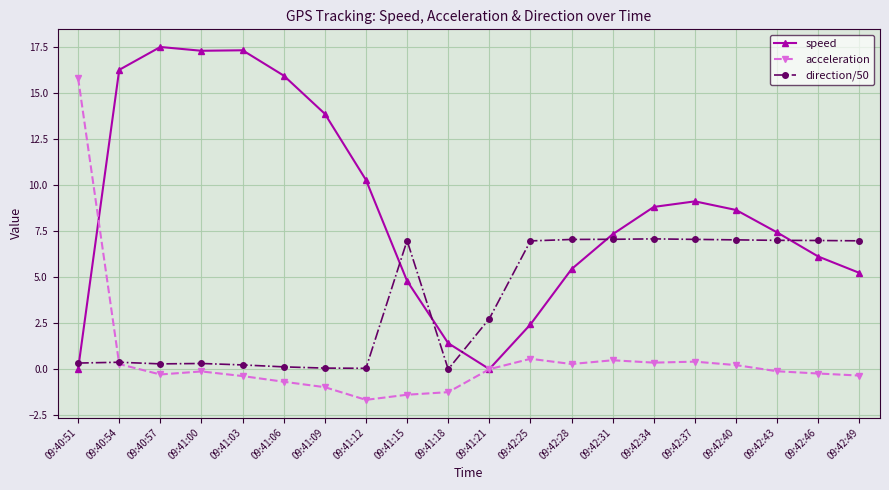

Rank the series by their maximum value, from lowest to highest.

direction/50, acceleration, speed